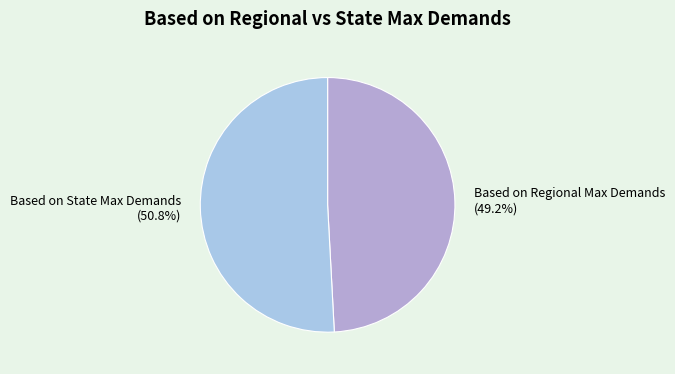

Which category accounts for the majority?

Based on State Max Demands